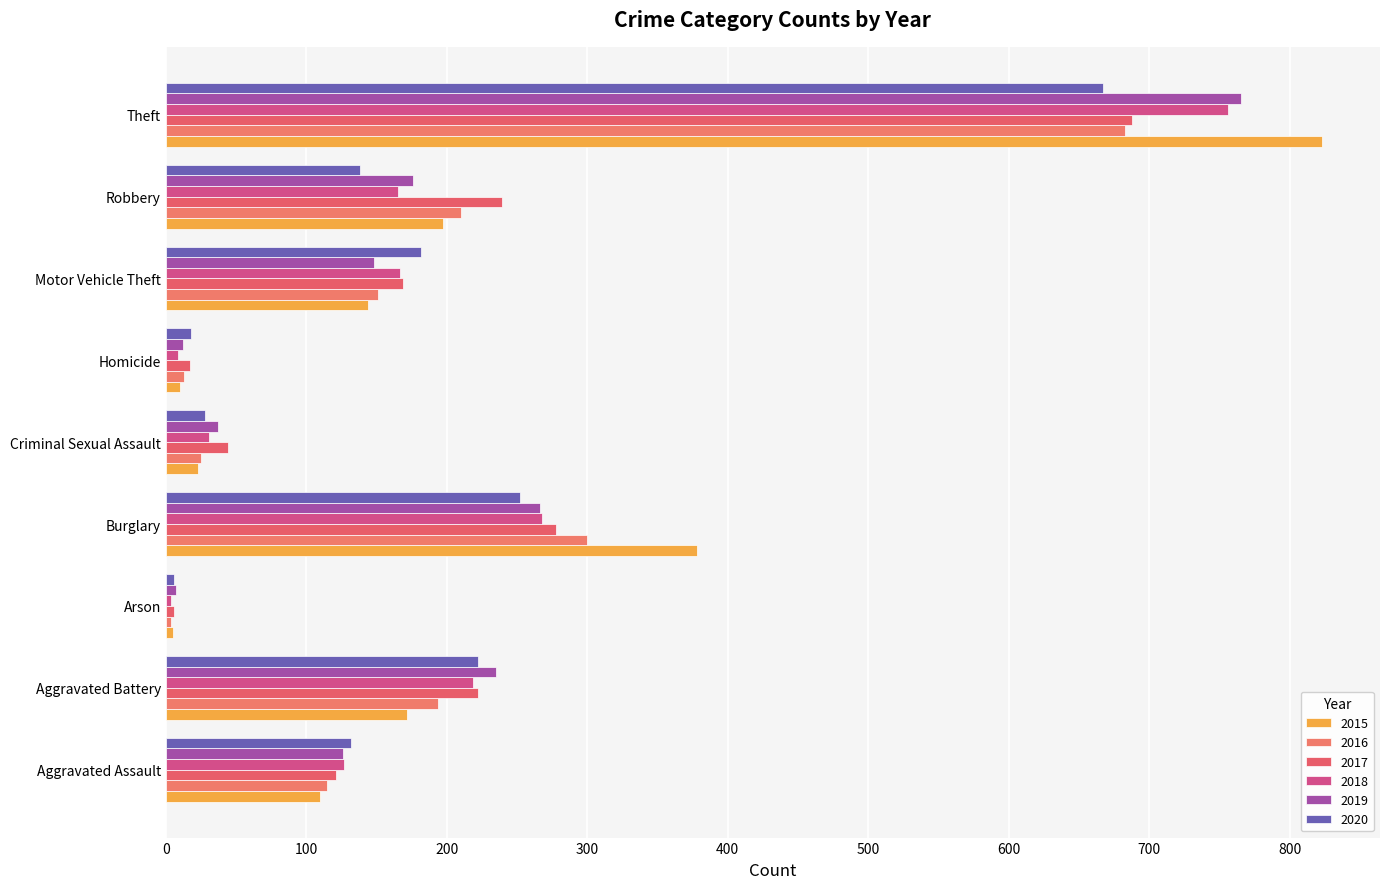

Rank the series at Criminal Sexual Assault from lowest to highest value.

2015, 2016, 2020, 2018, 2019, 2017